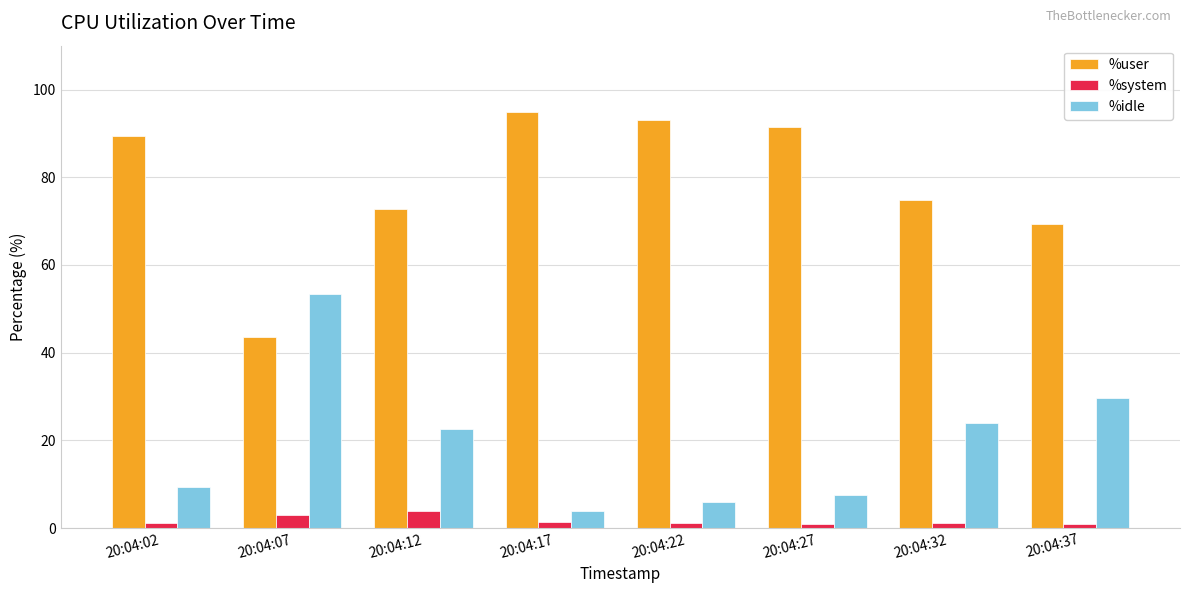

Rank the series by their average value, from lowest to highest.

%system, %idle, %user